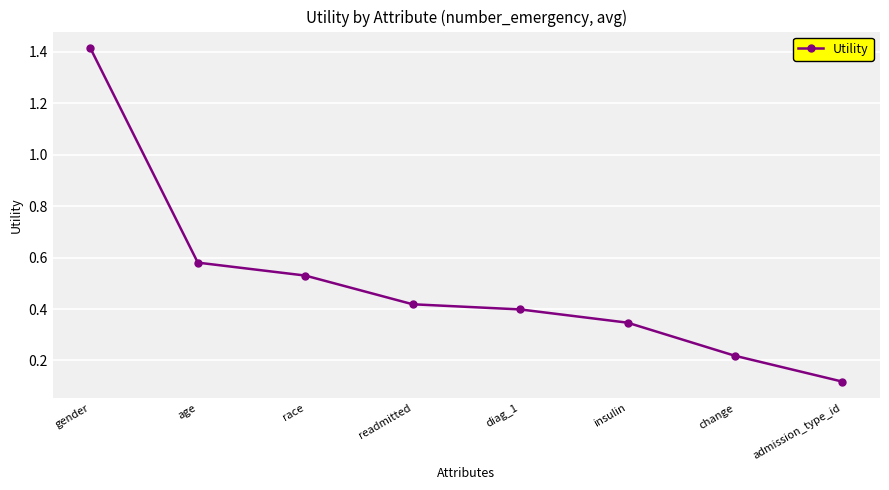

What is the label of the 1st point from the left?

gender